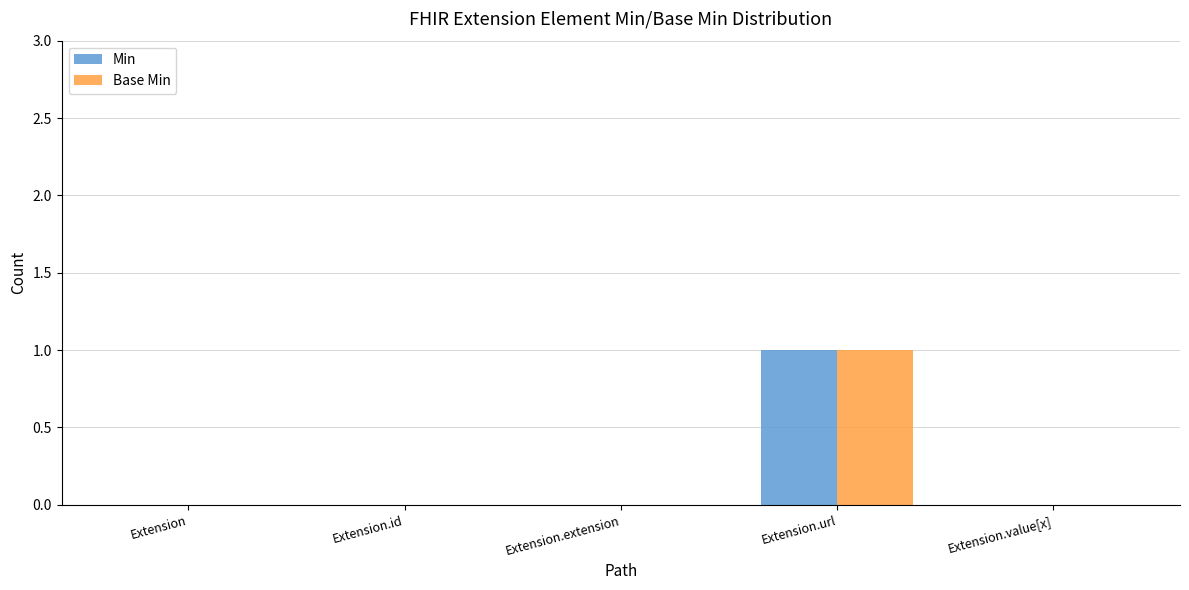

The Base Min series shows 0 at Extension.extension. True or false?

True